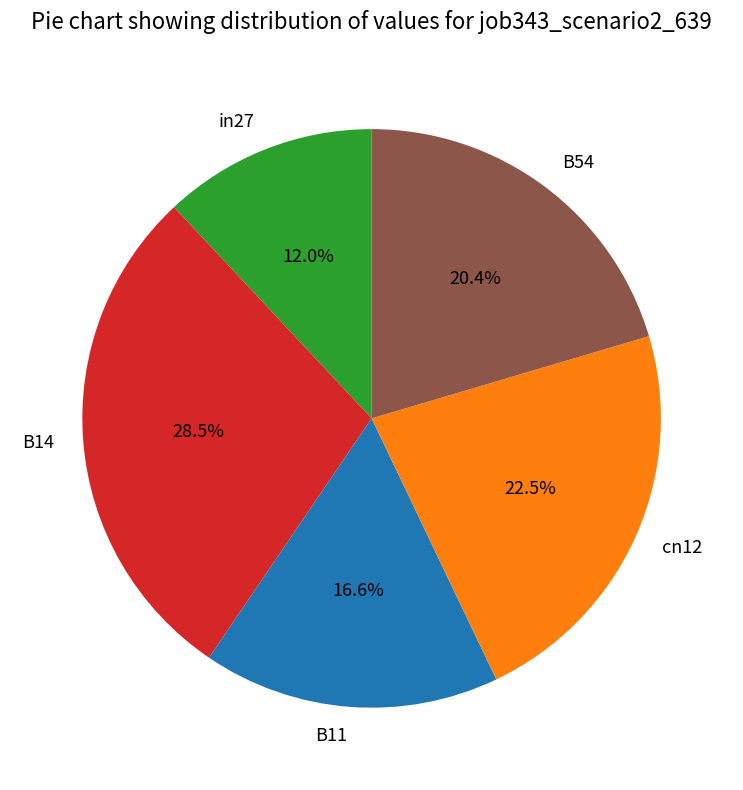

Rank the categories by value from highest to lowest.

B14, cn12, B54, B11, in27